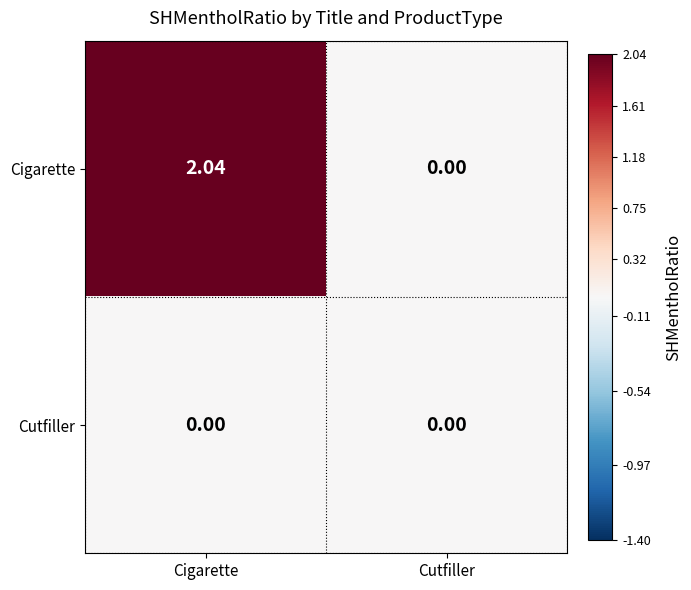

At which category does the chart reach its peak across all series?

Cigarette